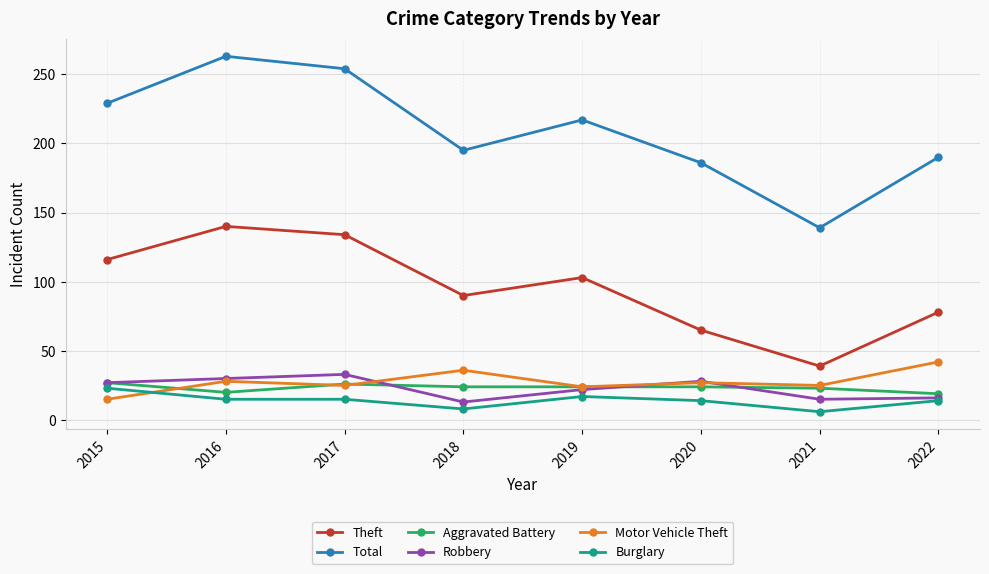

Does the chart display data point markers on the line(s)?

Yes